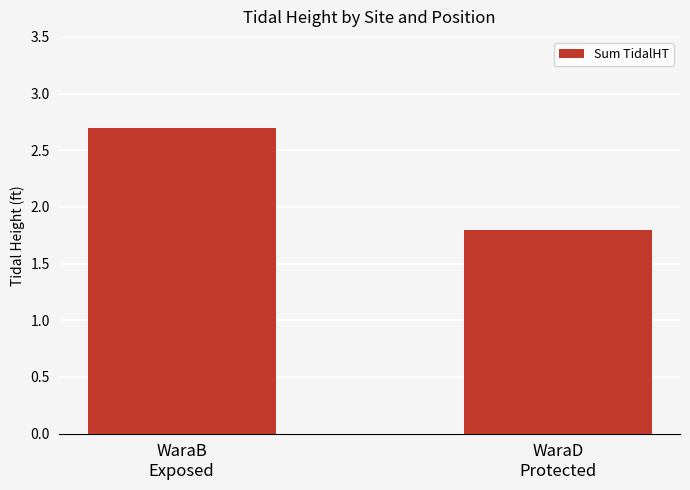

What is the maximum value shown in the chart?

2.7